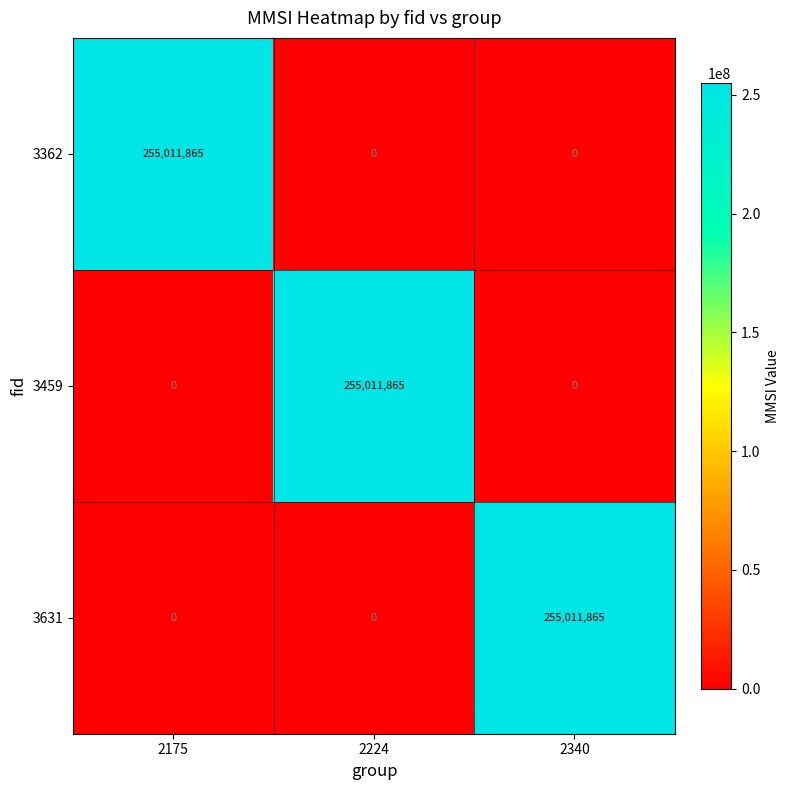

At which label does 3631 reach its peak?

2340